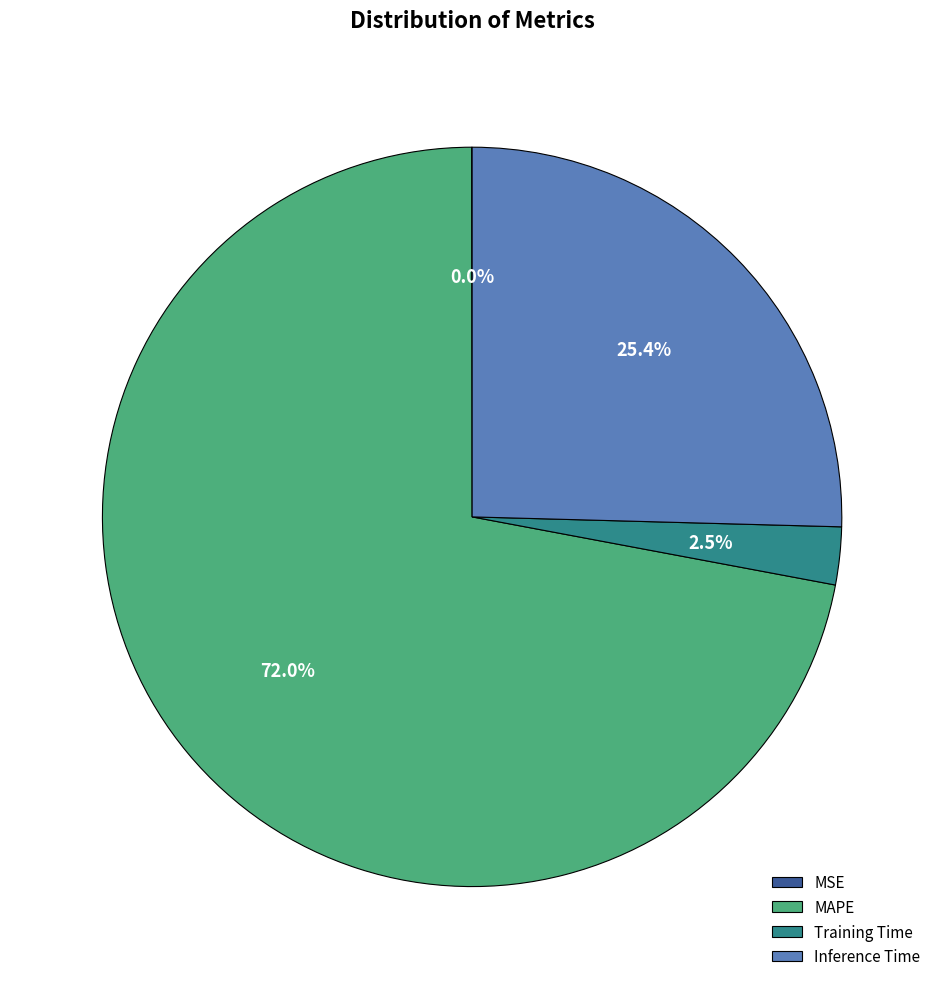

True or false: Training Time accounts for 15% of the total.

False